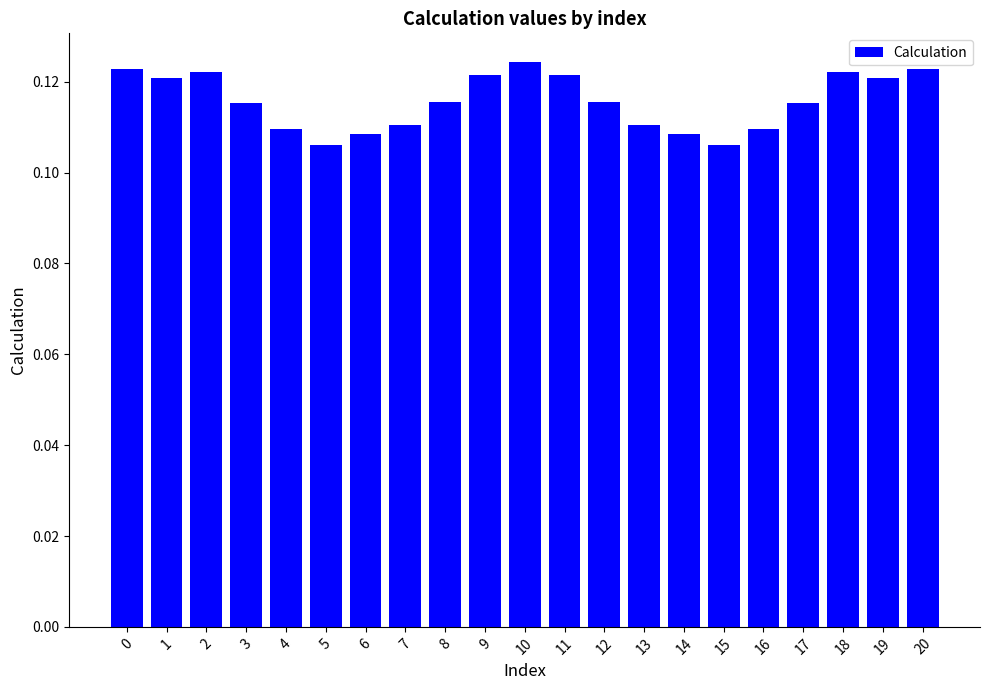

What is the sum of the values at 10 and 13?

0.2